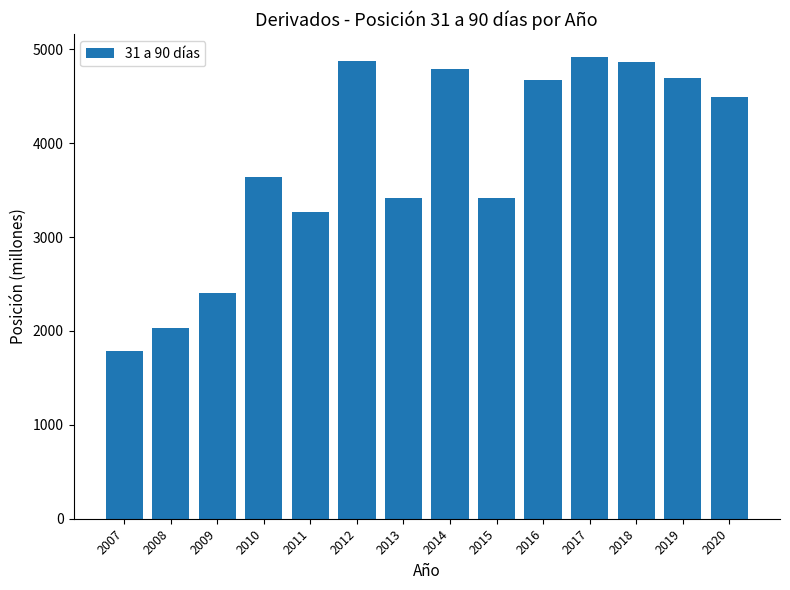

What is the smallest value displayed?

1785